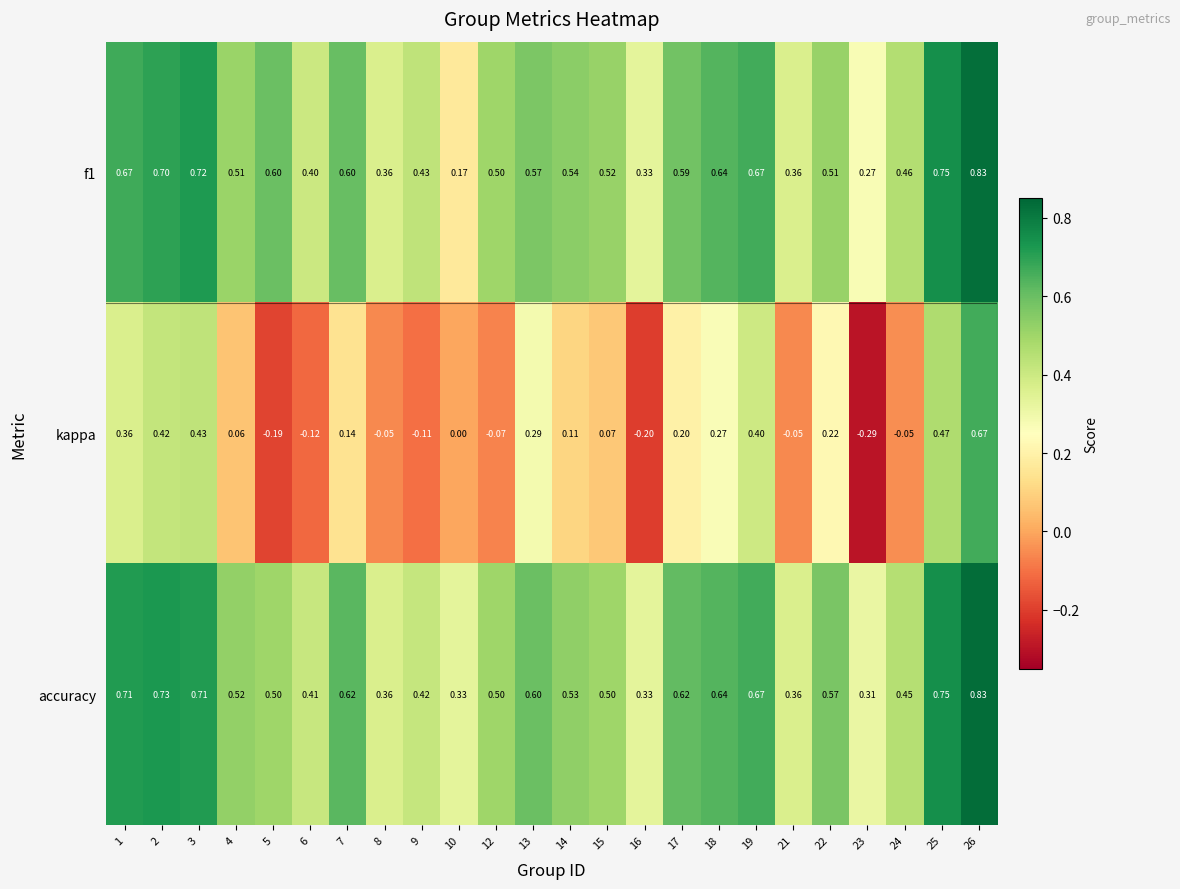

Which series has the widest spread of values?

kappa